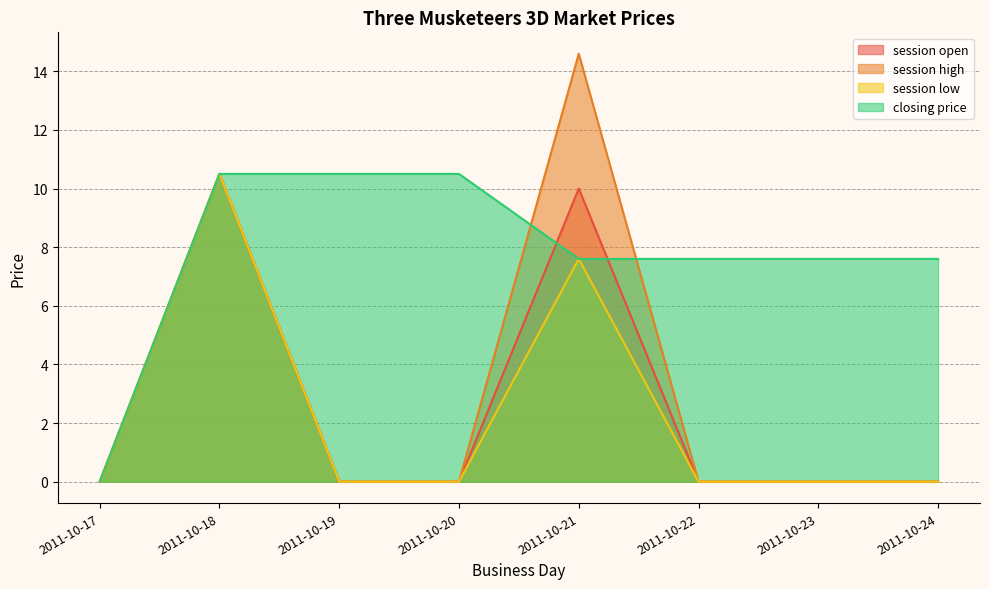

What is the difference between the maximum and minimum values in the session high series?

14.6